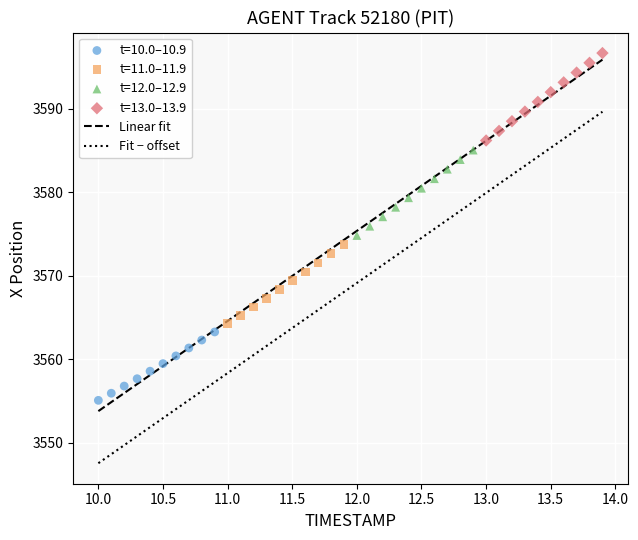

Which series reaches the maximum Y coordinate?

t=13.0–13.9